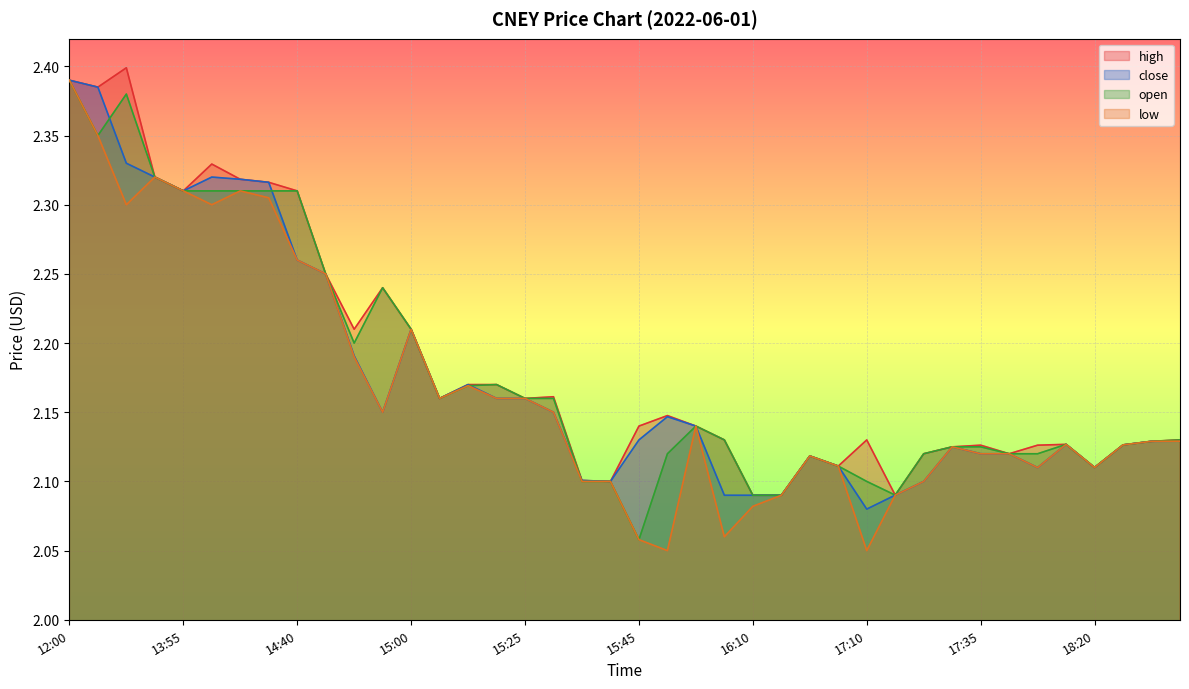

The low series shows 0.9 at 13:55. True or false?

False